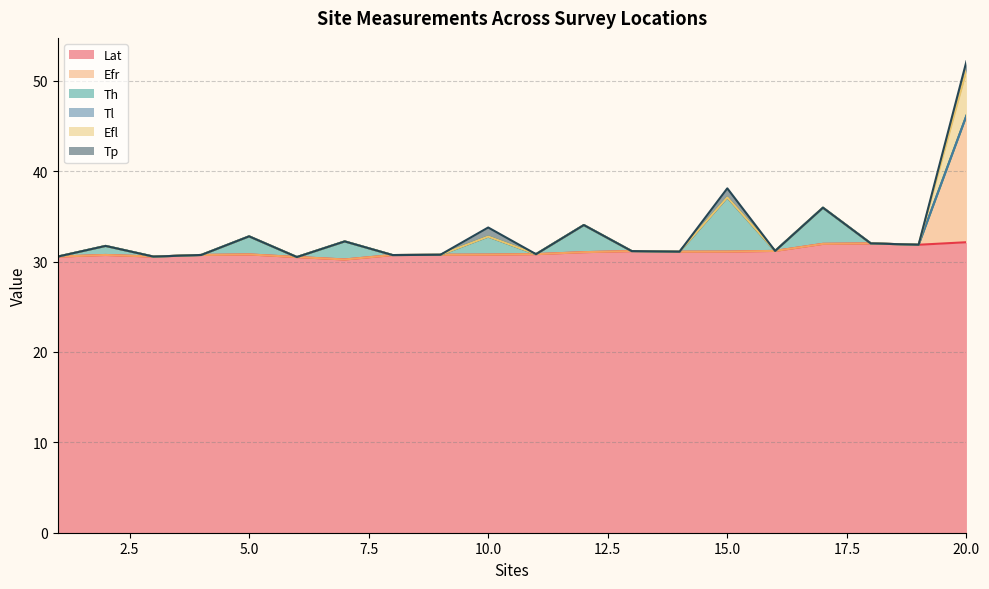

At which category is the sum across all series the highest?

20.0